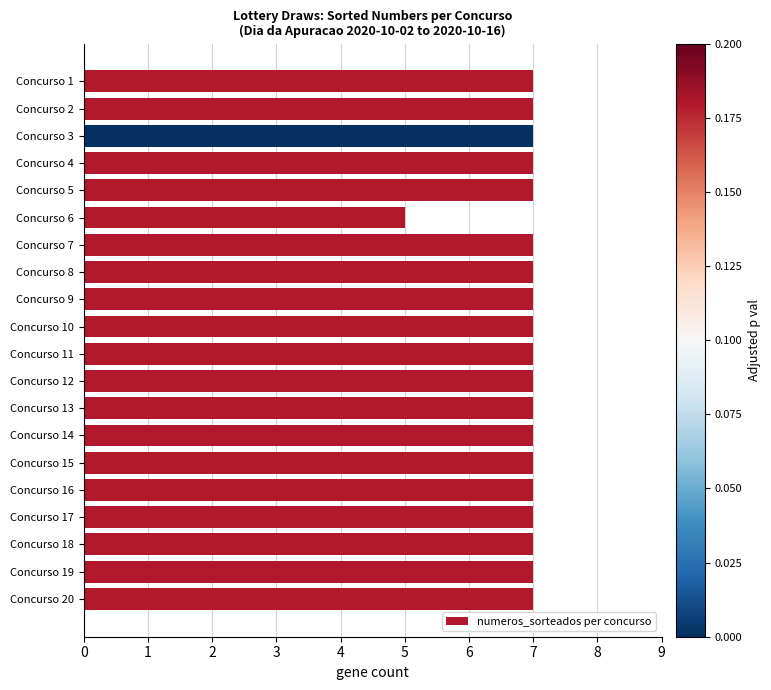

Count the values in the range 7 to 8.

19